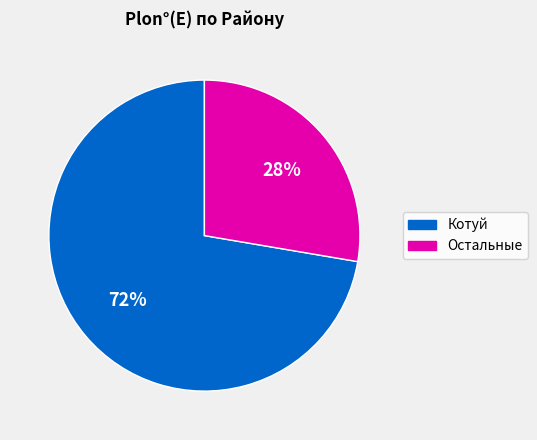

To the nearest percent, what is the average slice percentage?

50%